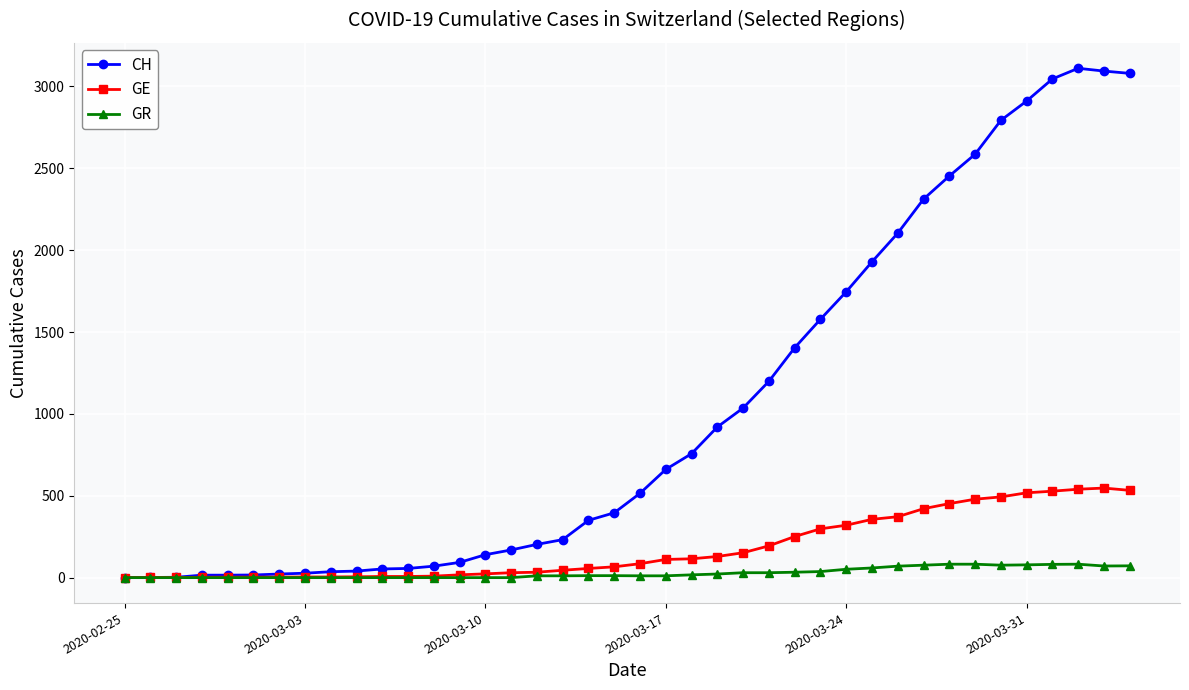

Rank the series by their maximum value, from highest to lowest.

CH, GE, GR